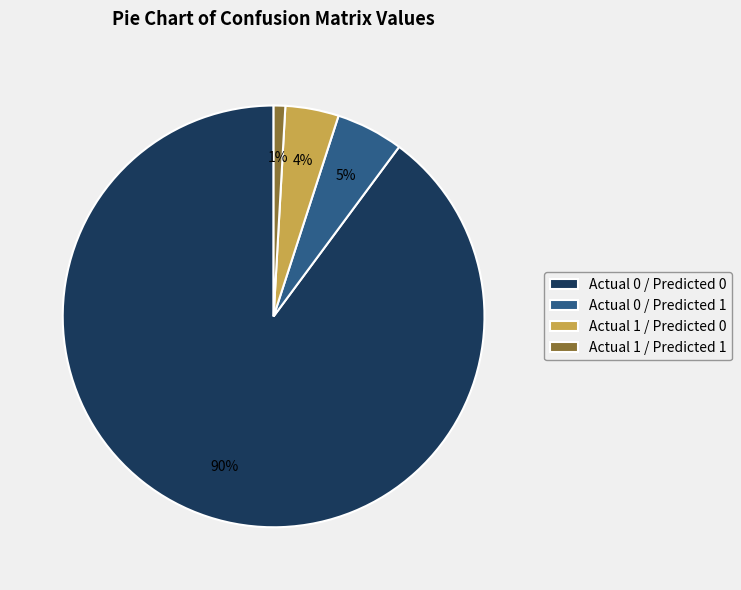

How many slices are in this pie chart?

4